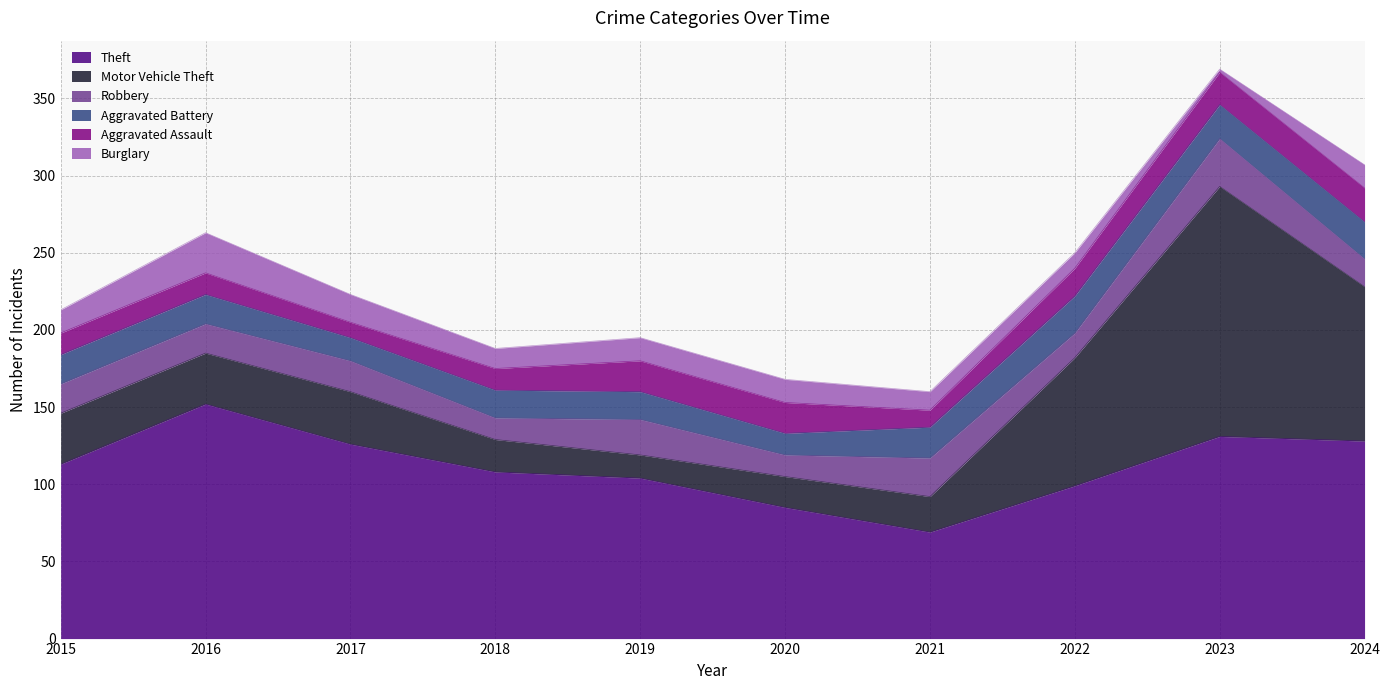

Which series has the widest spread of values?

Motor Vehicle Theft